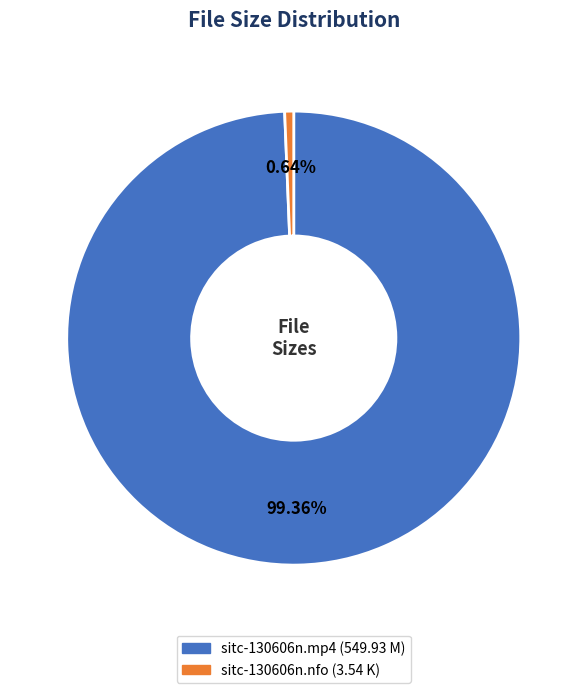

To the nearest percent, what is the average slice percentage?

50%